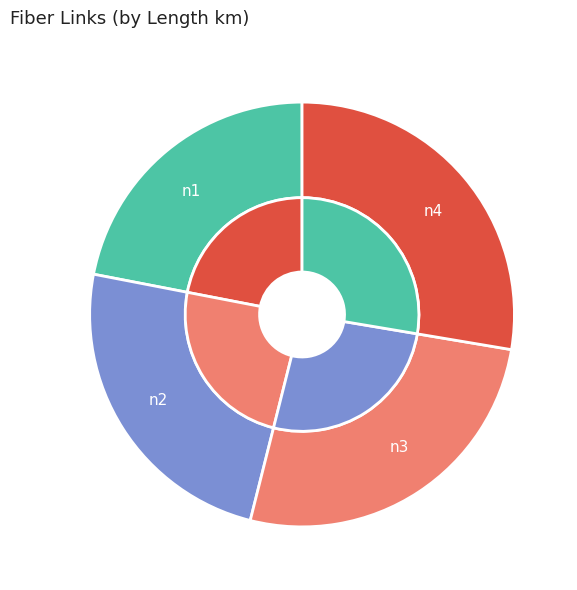

Is there a majority slice in this chart?

No